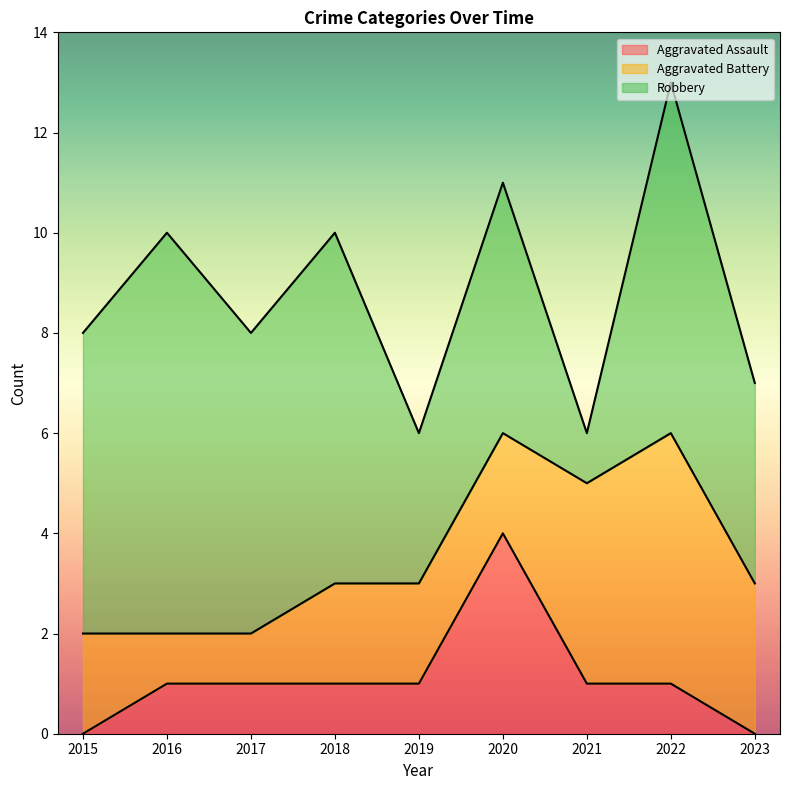

Which series has the widest spread of values?

Robbery